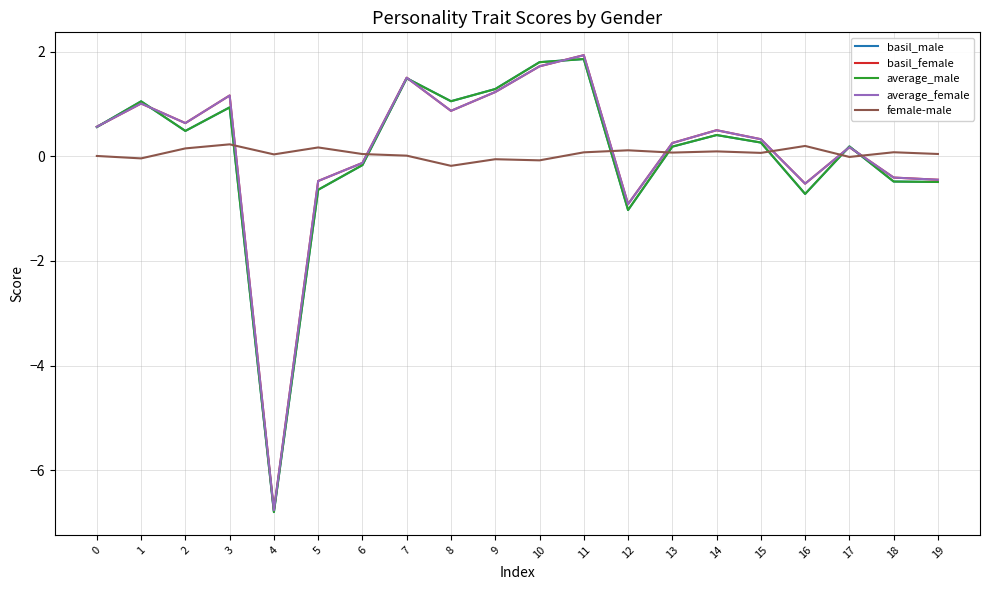

At which category is the sum across all series the highest?

11